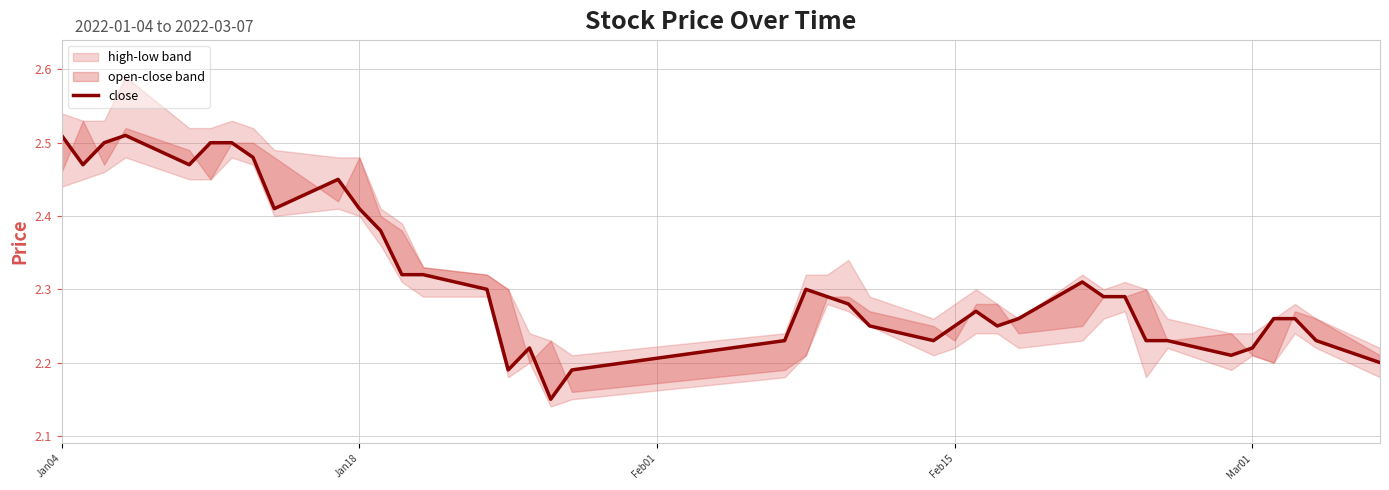

What is the value of the 17th point from the left?

2.2